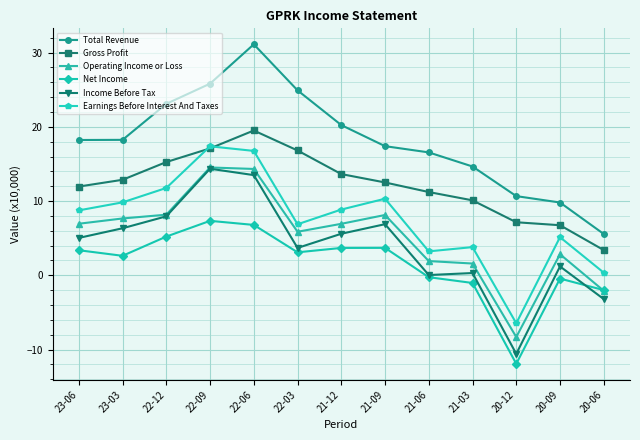

Between 21-12 and 20-12, which series saw the biggest shift?

Income Before Tax